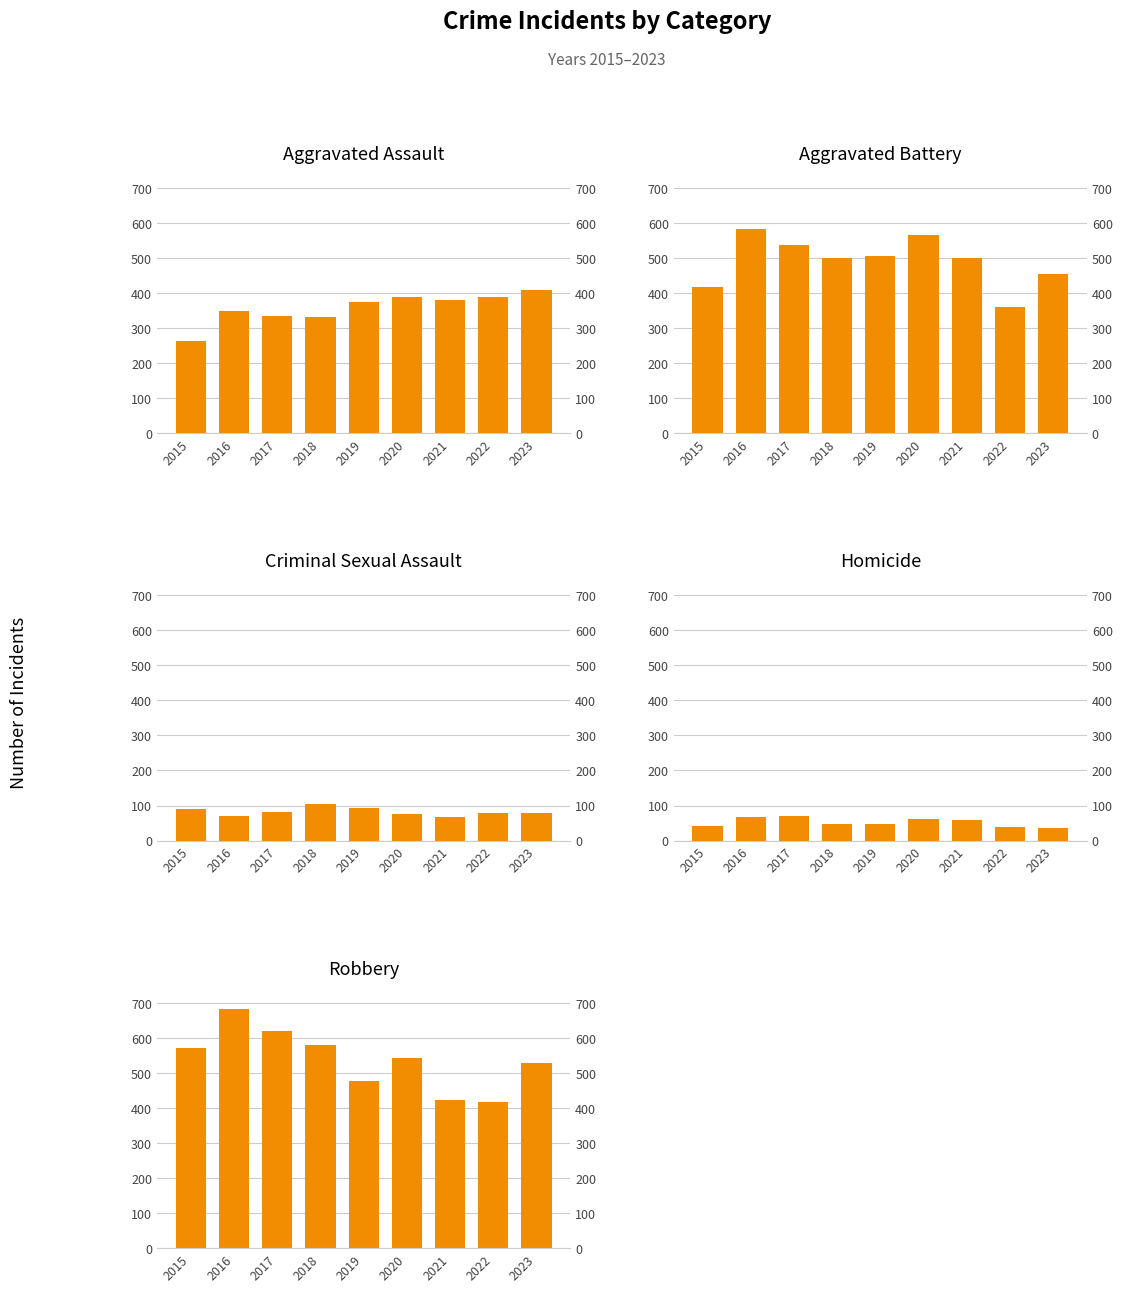

Rank the categories by Criminal Sexual Assault value from lowest to highest.

2021, 2016, 2020, 2022, 2023, 2017, 2015, 2019, 2018